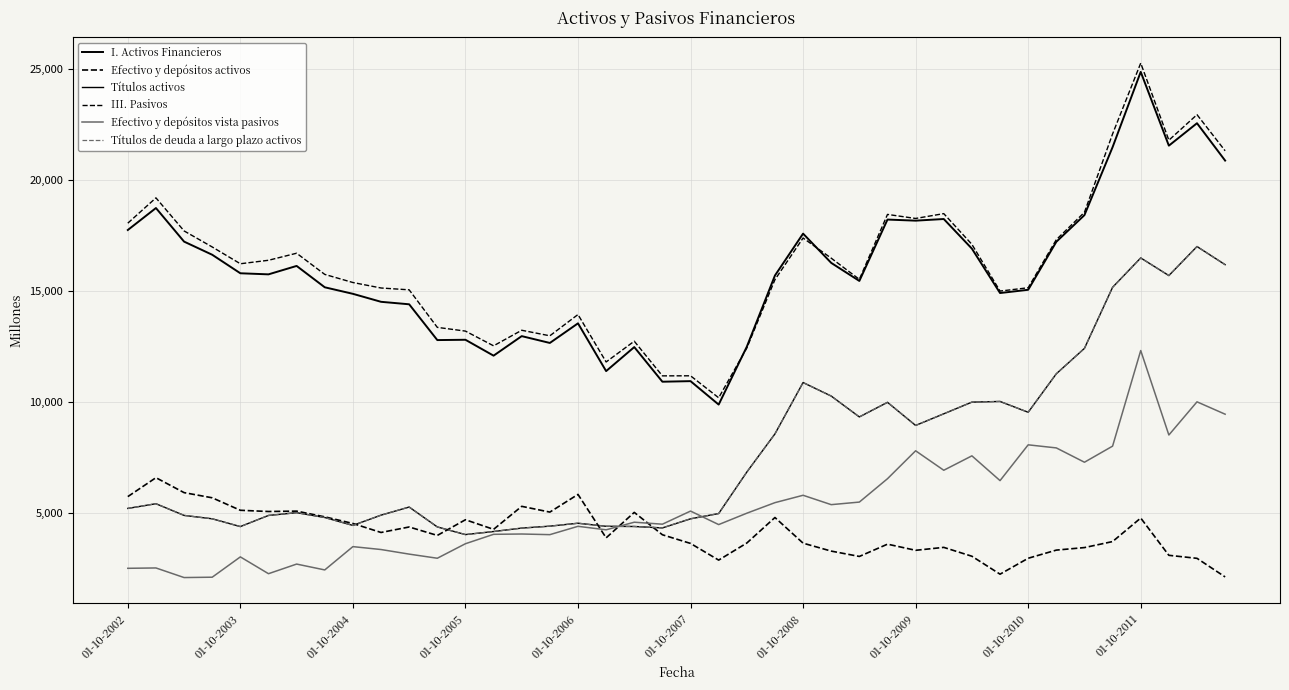

What is the difference between the maximum and second lowest values in the III. Pasivos series?

14105